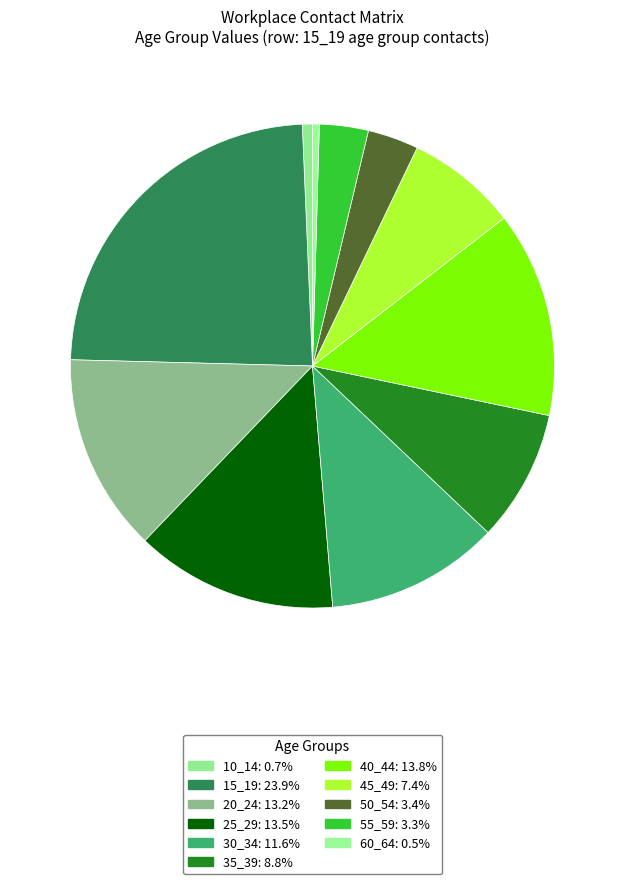

The 35_39 slice represents 9% of the pie. True or false?

True